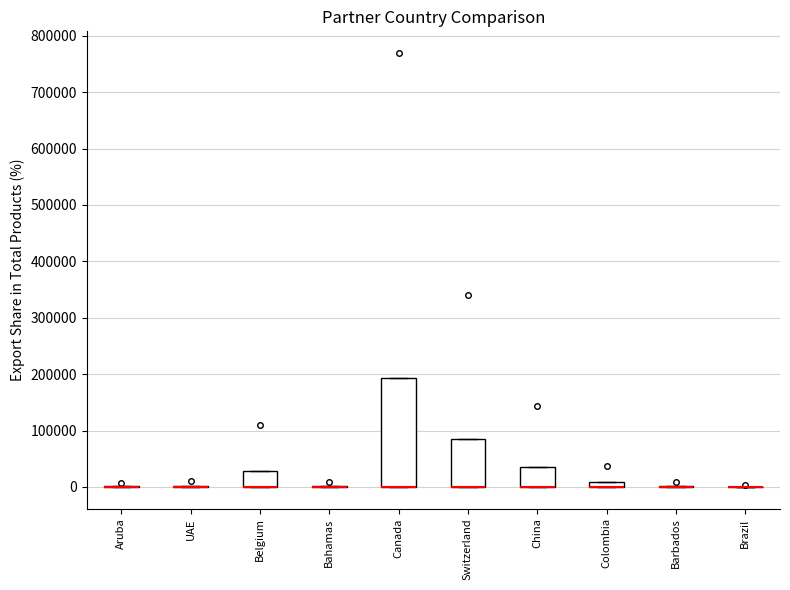

Which box is the tallest, from its lower edge to its upper edge?

Canada